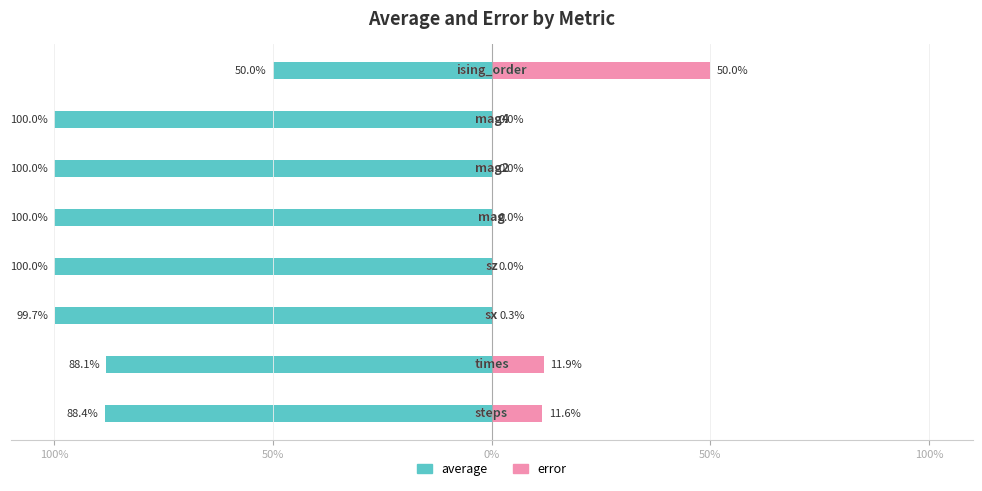

Which series has the widest spread of values?

average